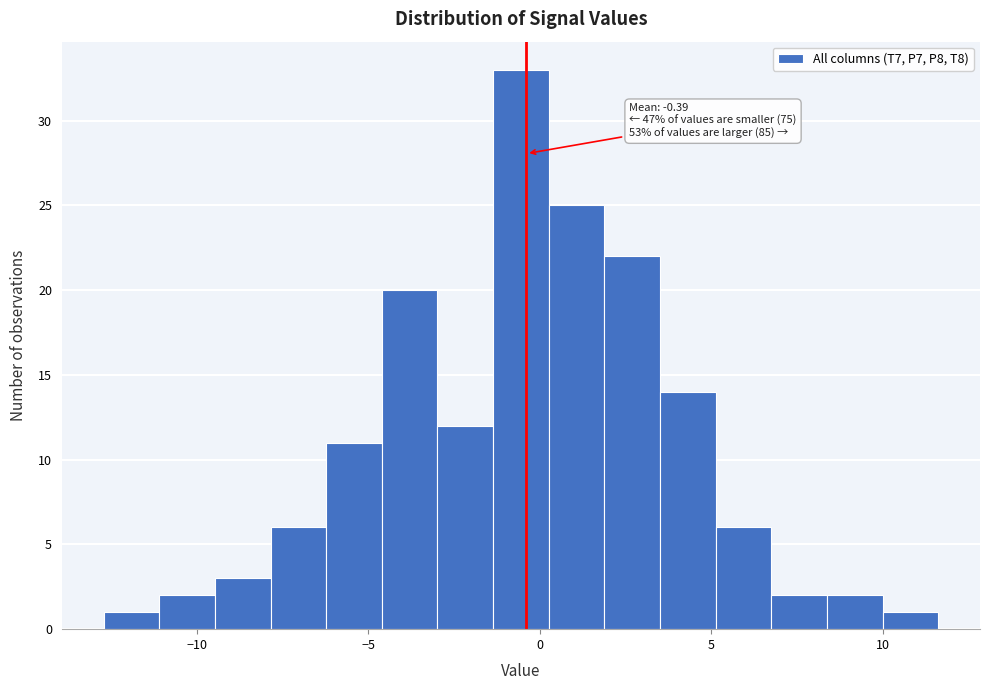

Around what value on the x-axis is the tallest bar? Give the approximate position of its centre, as read against the axis.

-0.5